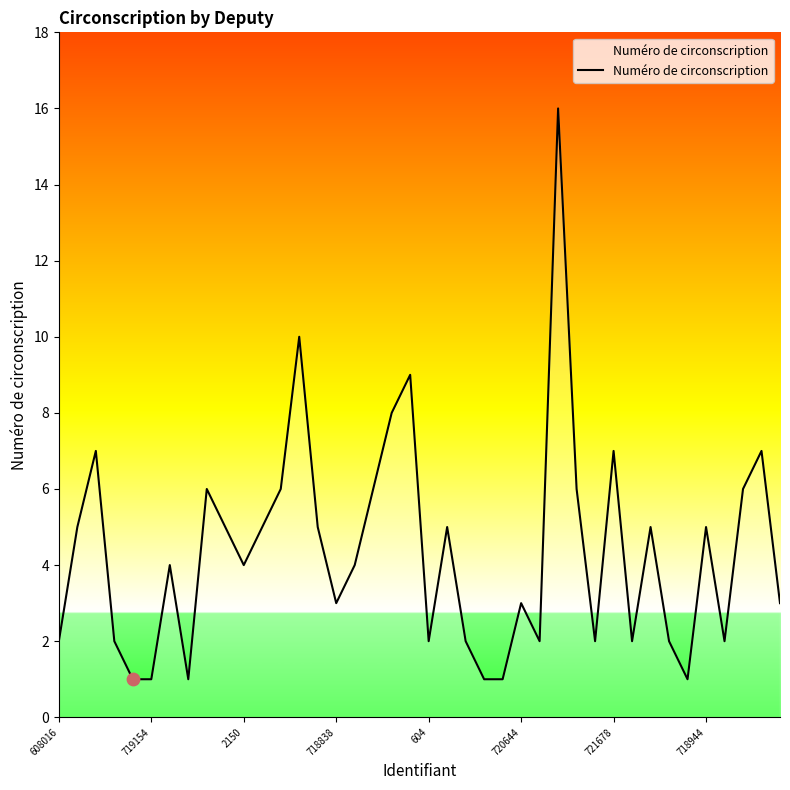

What is the maximum value shown in the chart?

16